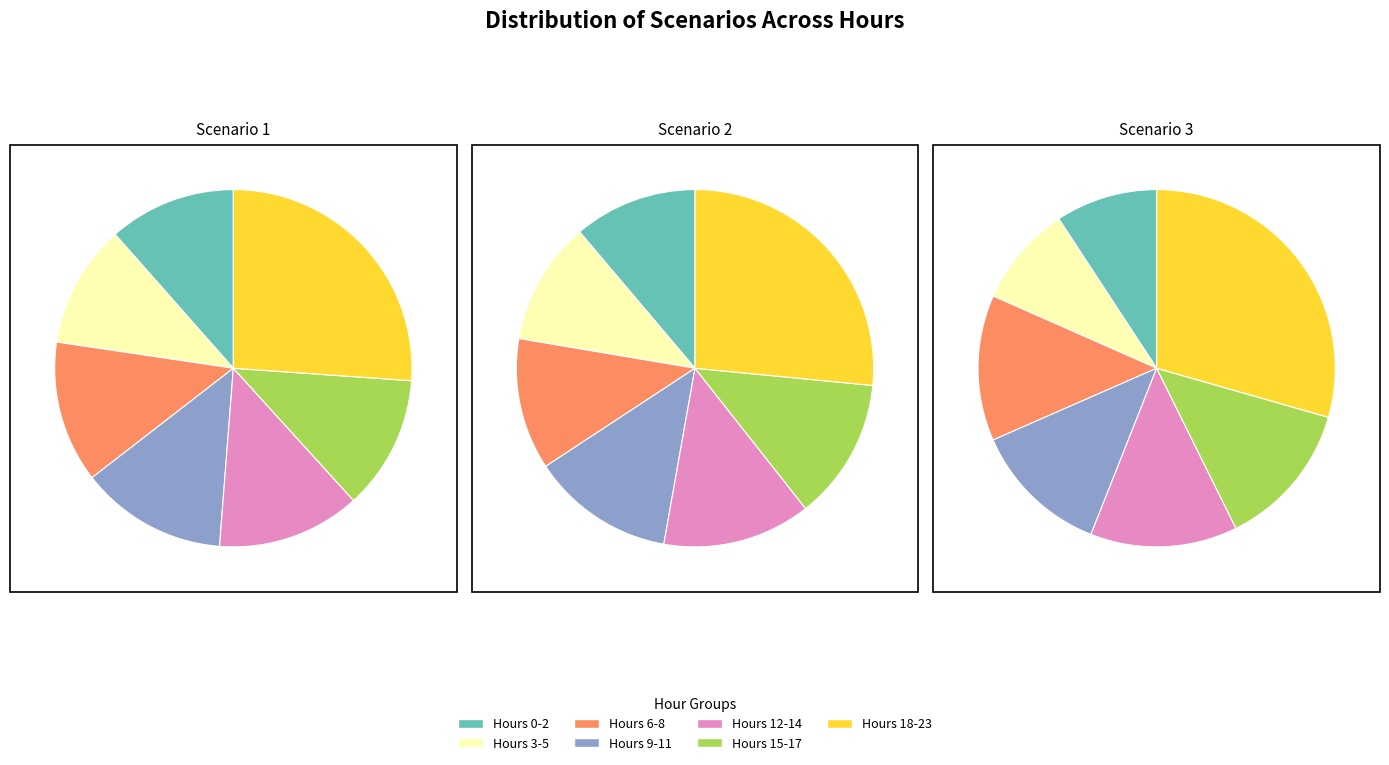

True or false: 1 accounts for 17% of the total.

False